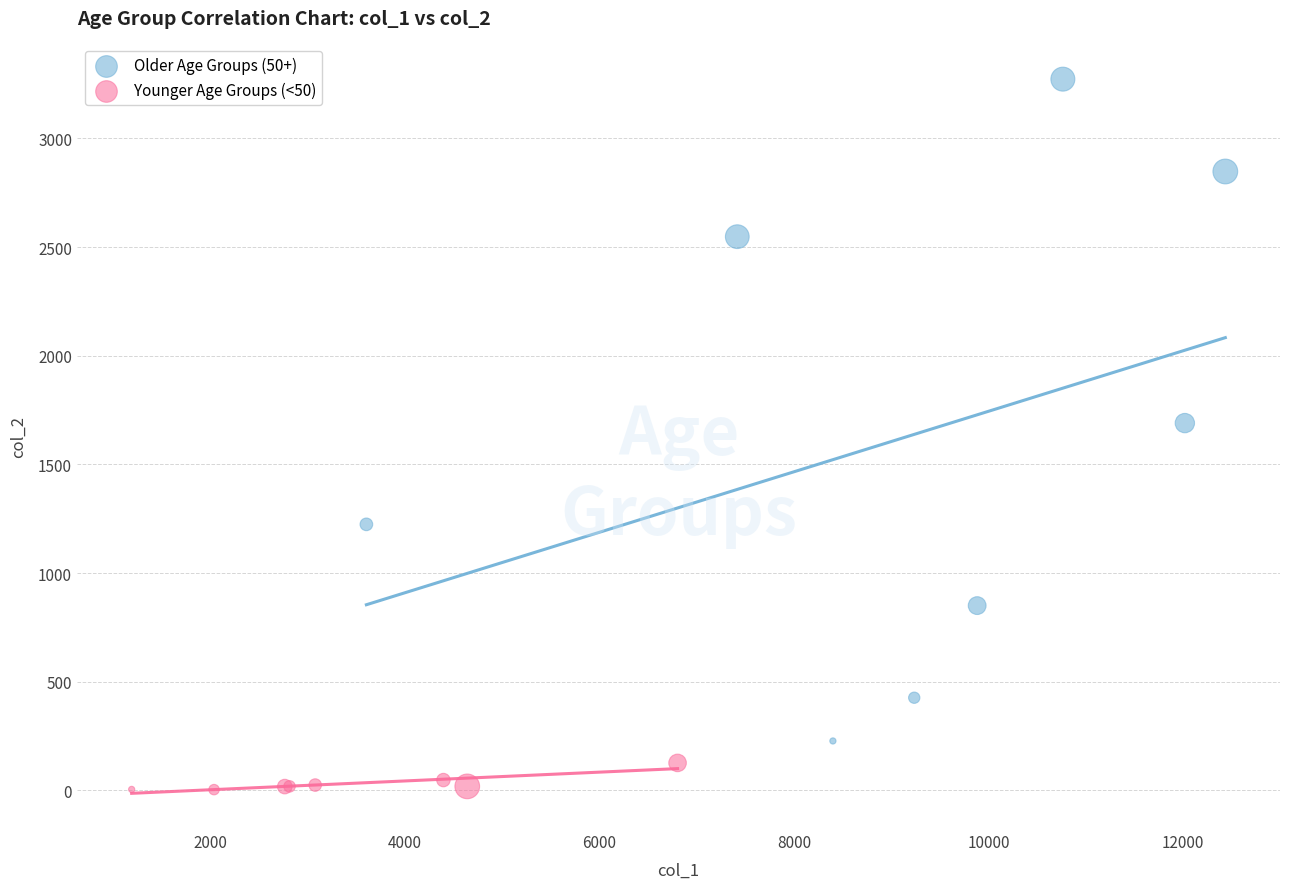

Which series contains the lowest Y value?

Younger Age Groups (<50)